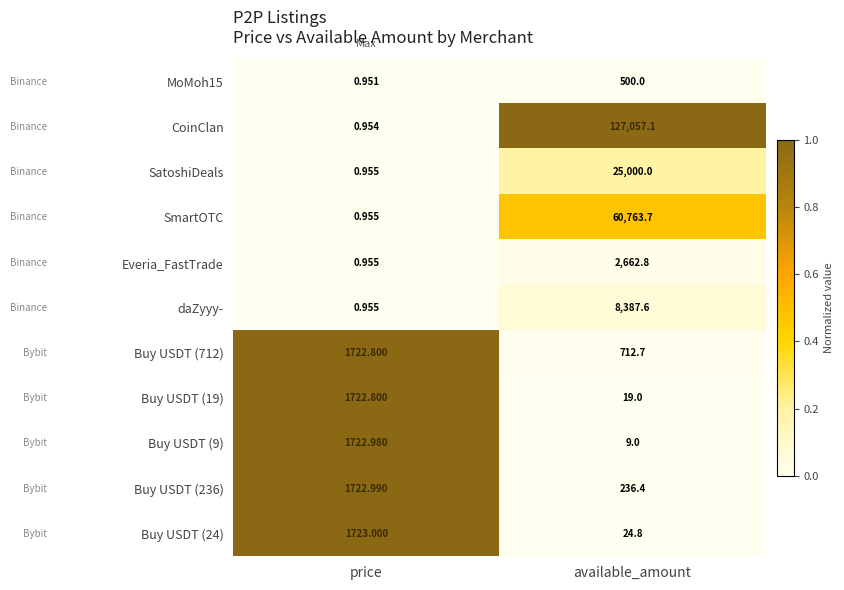

Count the number of data series in this chart.

11